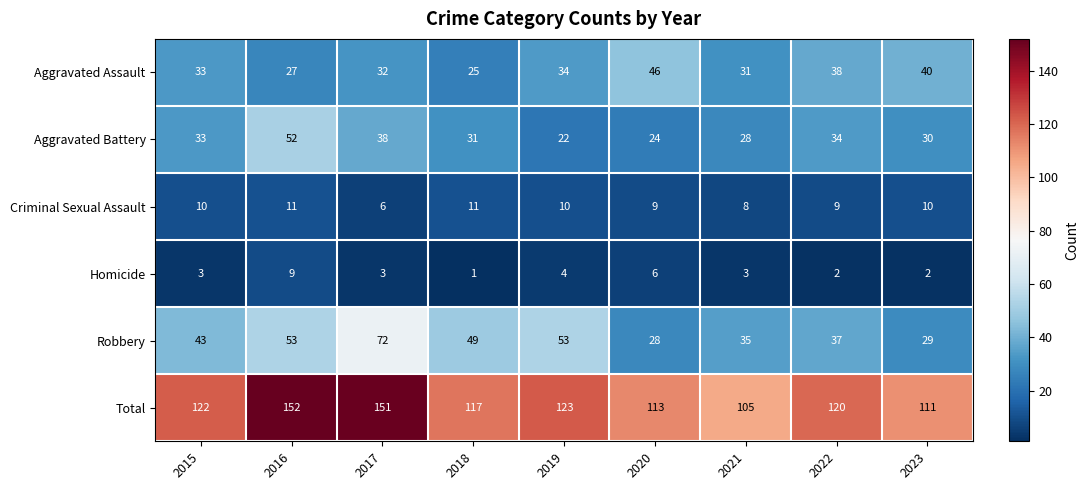

What is the difference between the highest and lowest values at 2021?

102